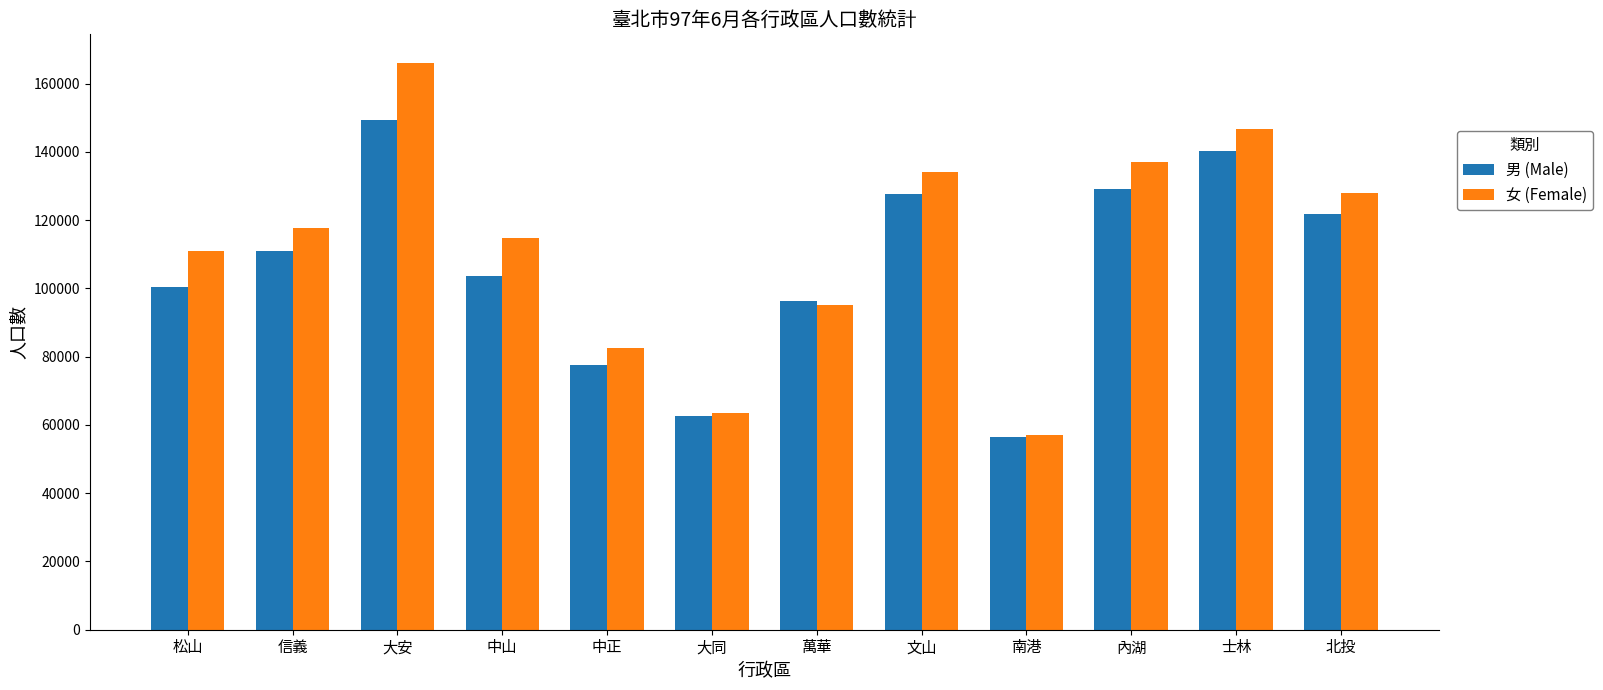

What is the spread (max minus min) of values at 中正?

4949